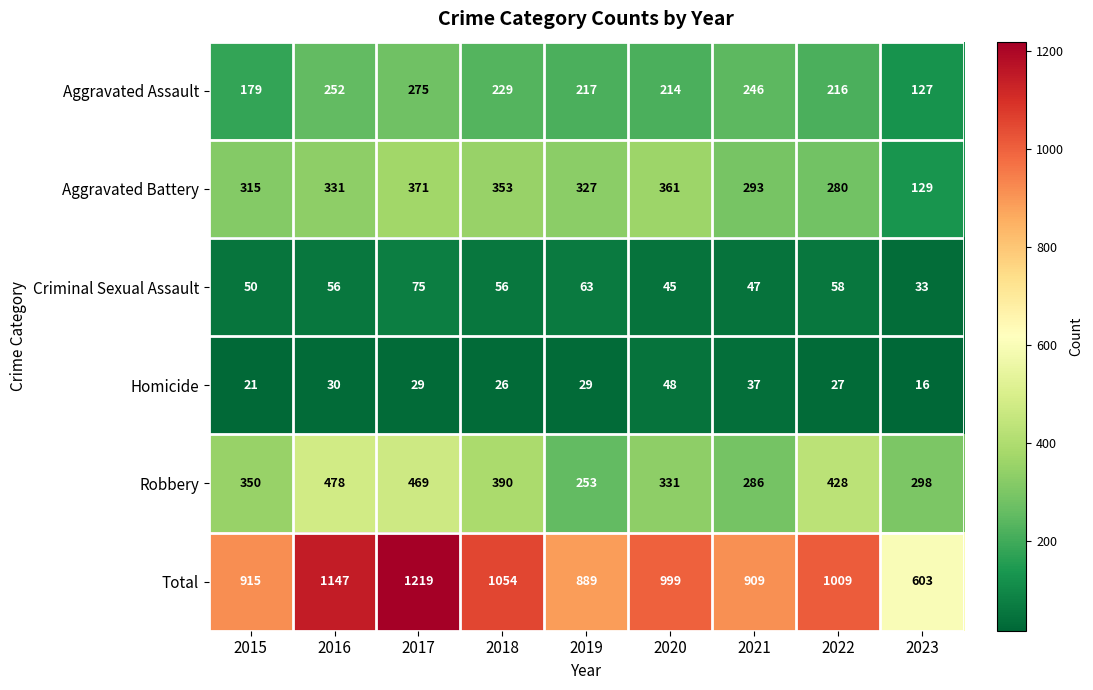

Count the number of categories in the chart.

9